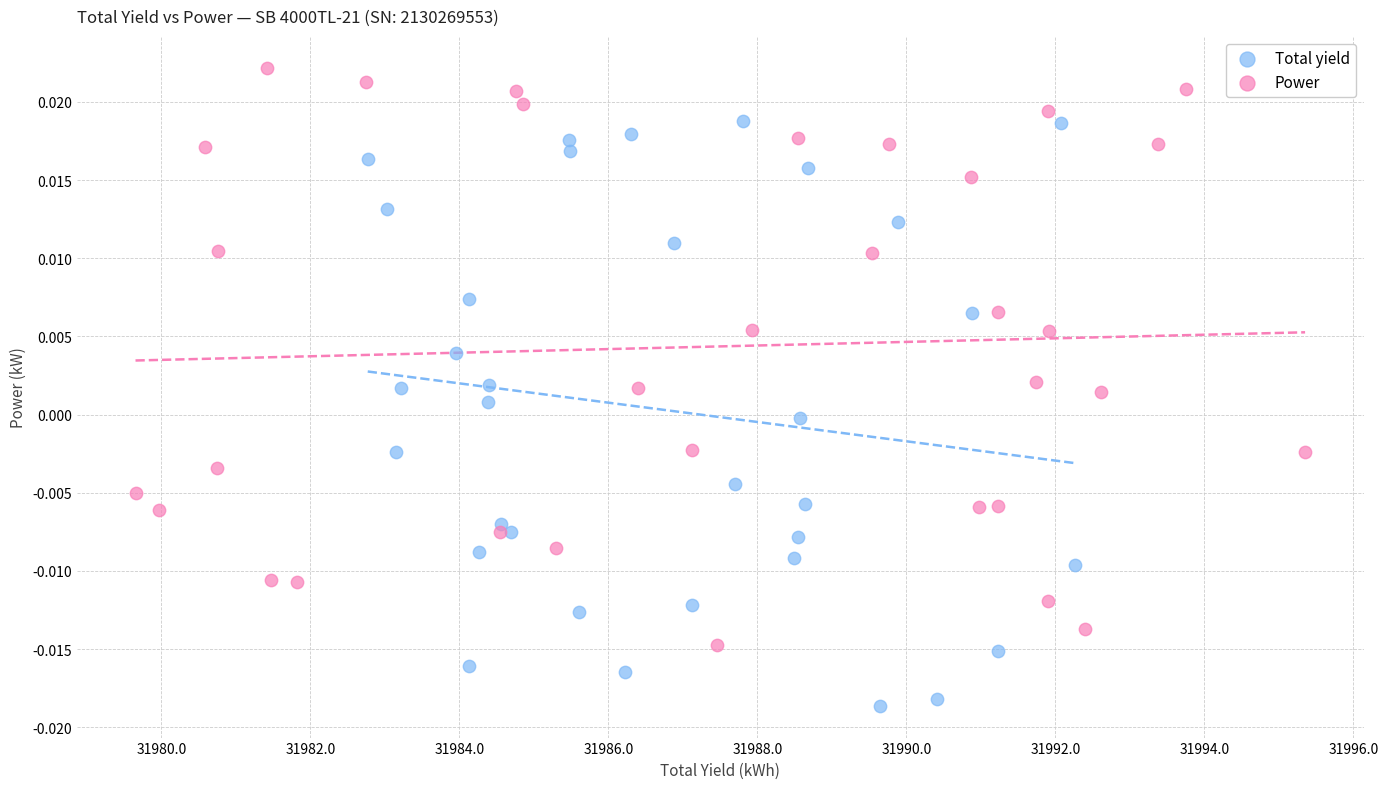

Which series reaches the maximum Y coordinate?

Power